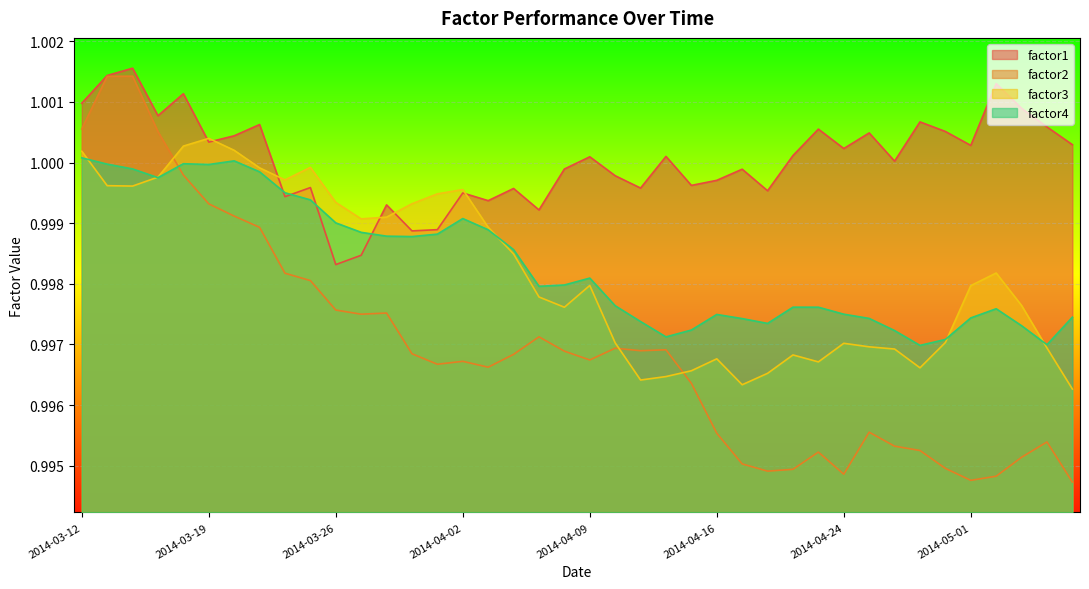

Between 2014-03-17 and 2014-03-21, which is larger?

2014-03-17